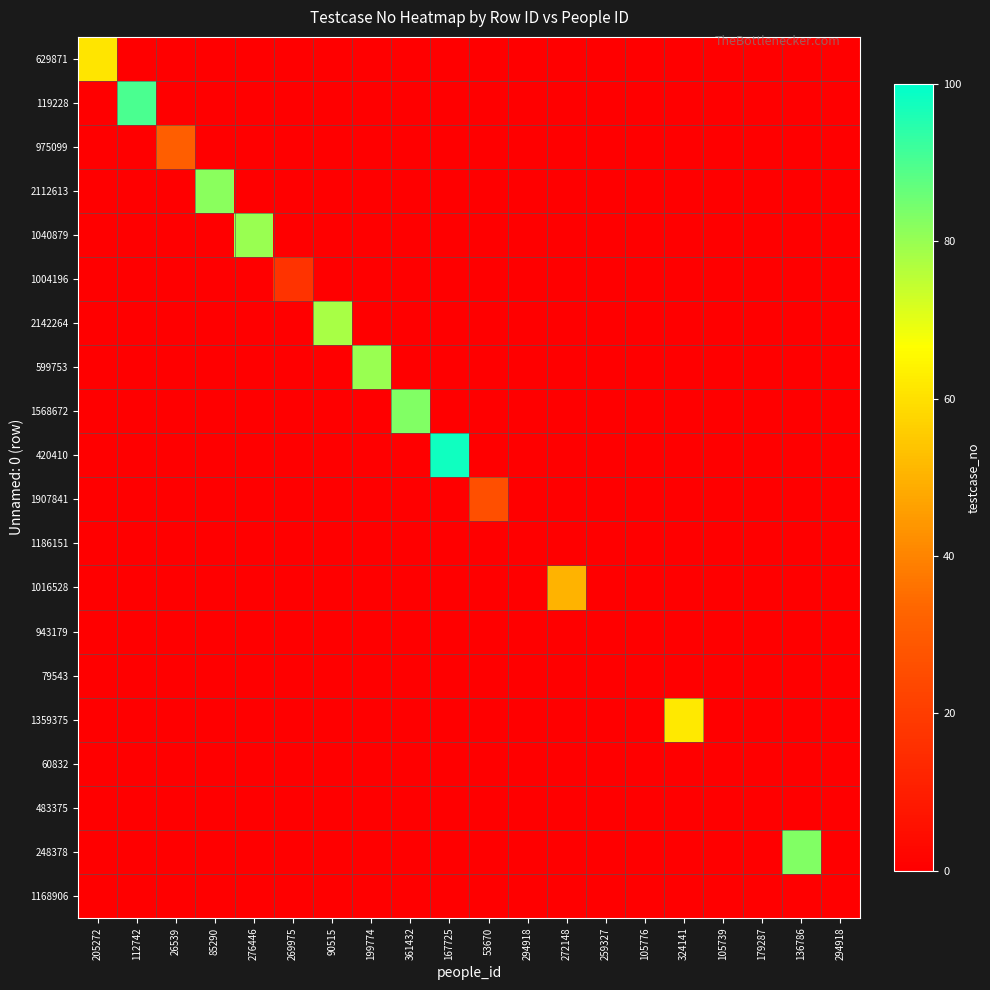

What is the difference between the highest and lowest values at 276446?

80